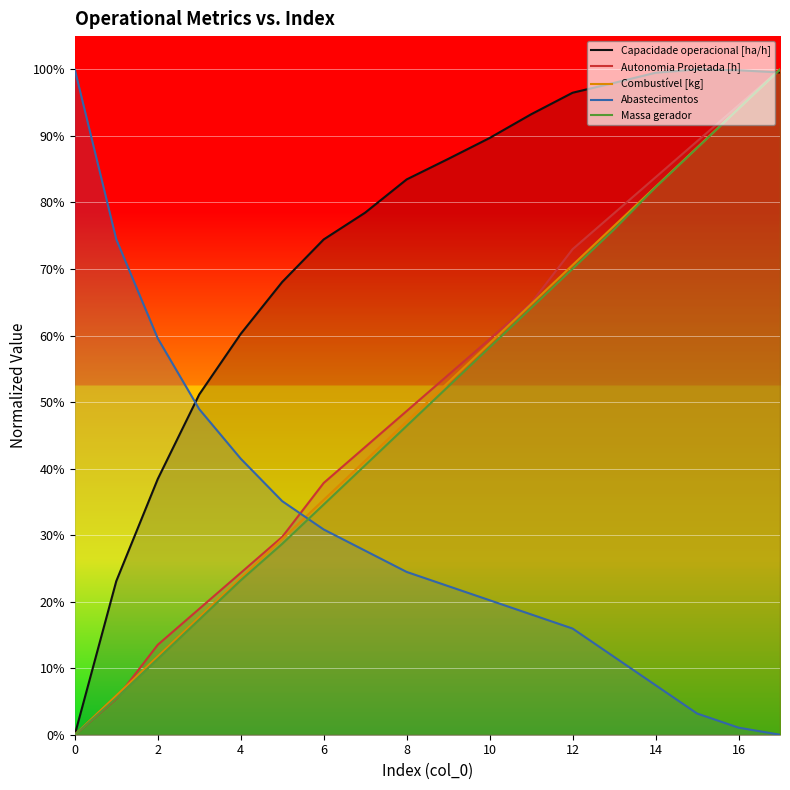

How many values in the Combustível [kg] series exceed 52?

9